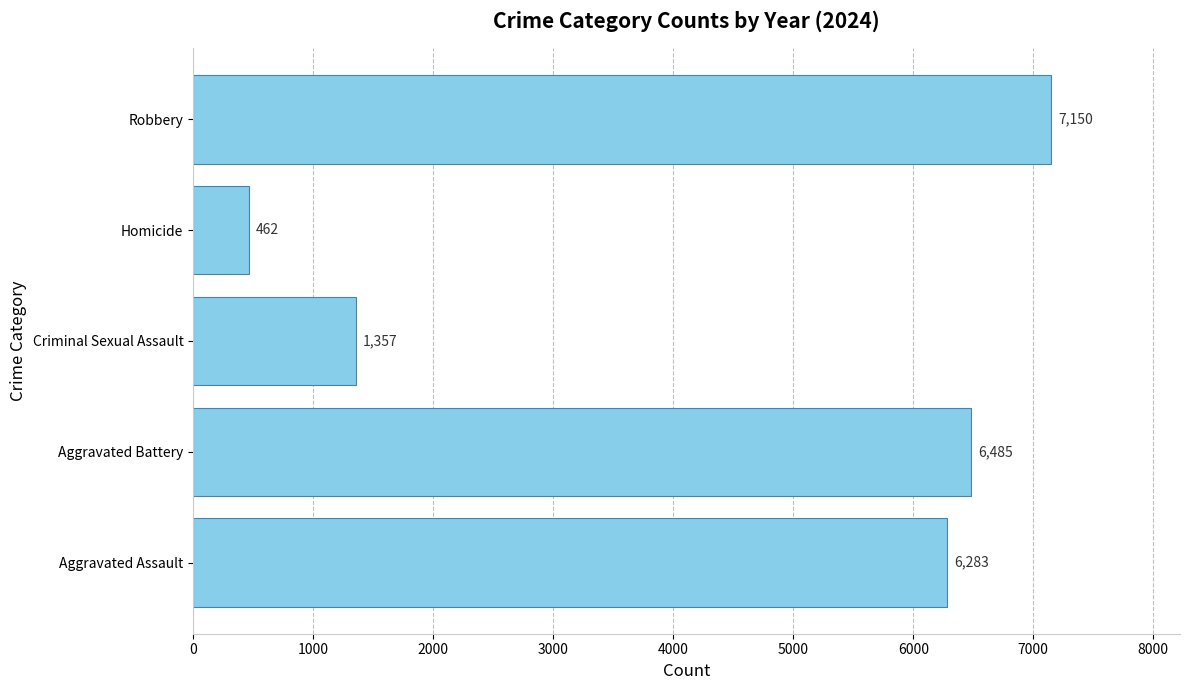

How many bars are there in total?

5